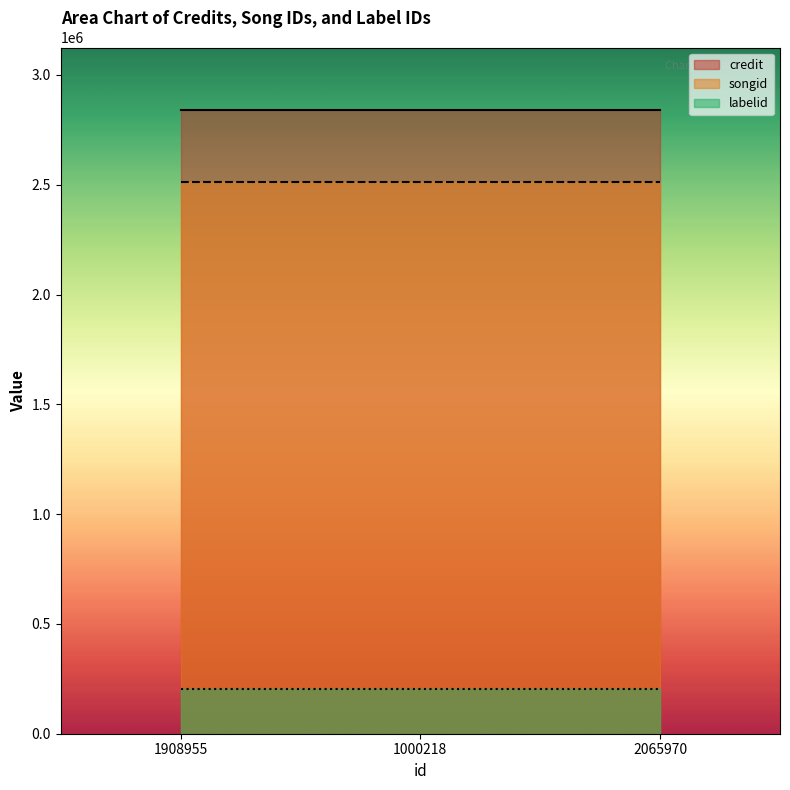

Between 1000218 and 2065970, which is larger?

1000218